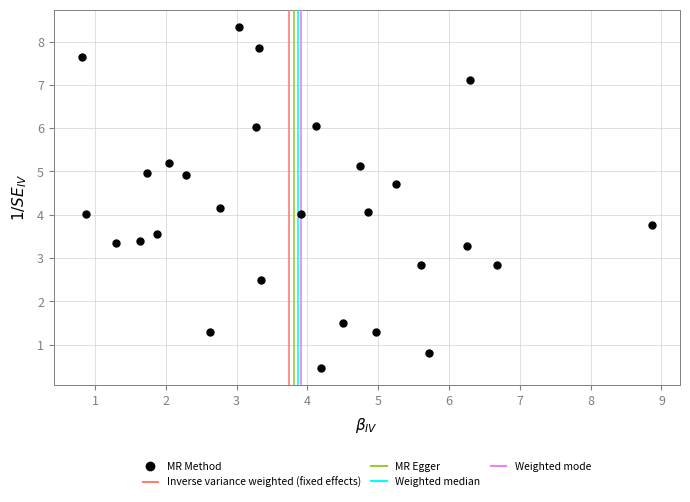

What is the range of Y values (max minus min)?

7.9